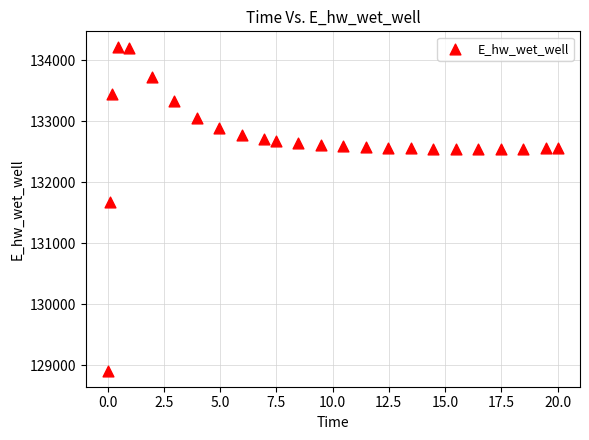

What Y value in the scatter plot is closest to 131559?

131673.4